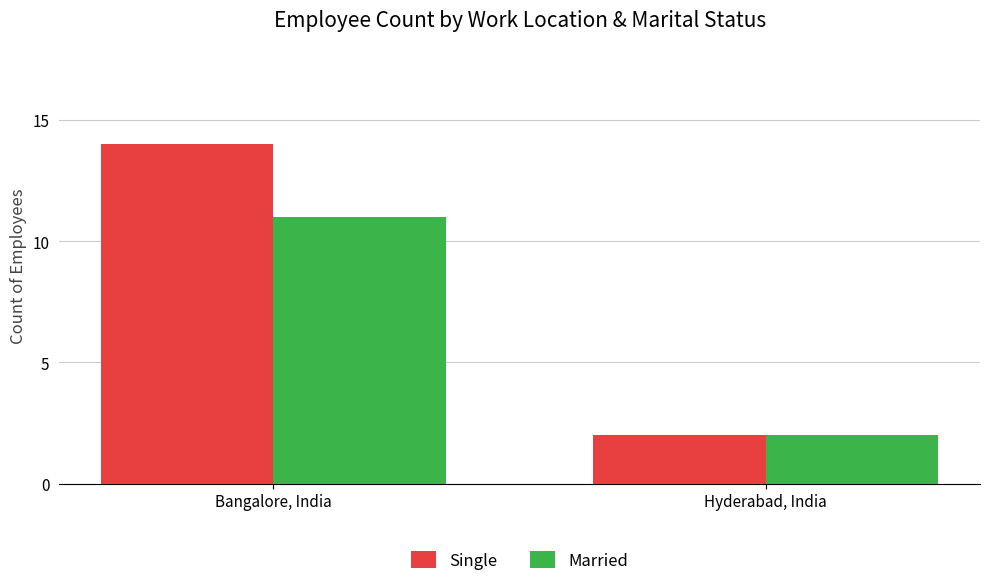

Does the chart contain any negative values?

No